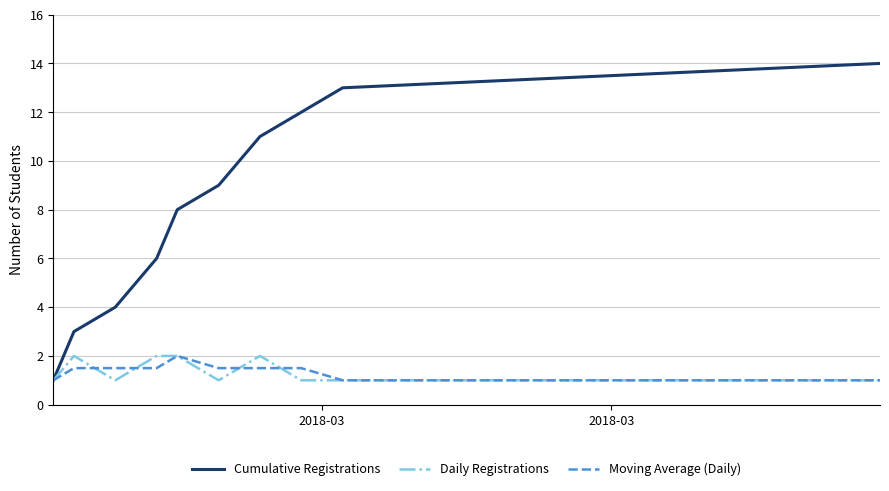

How many values in the Cumulative Registrations series are below 9?

5